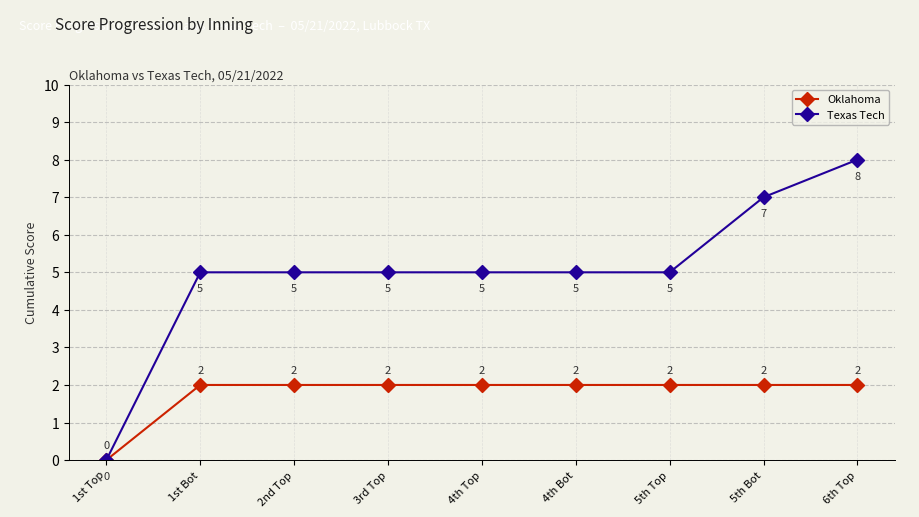

List the series in order of their peak value, lowest first.

Oklahoma, Texas Tech